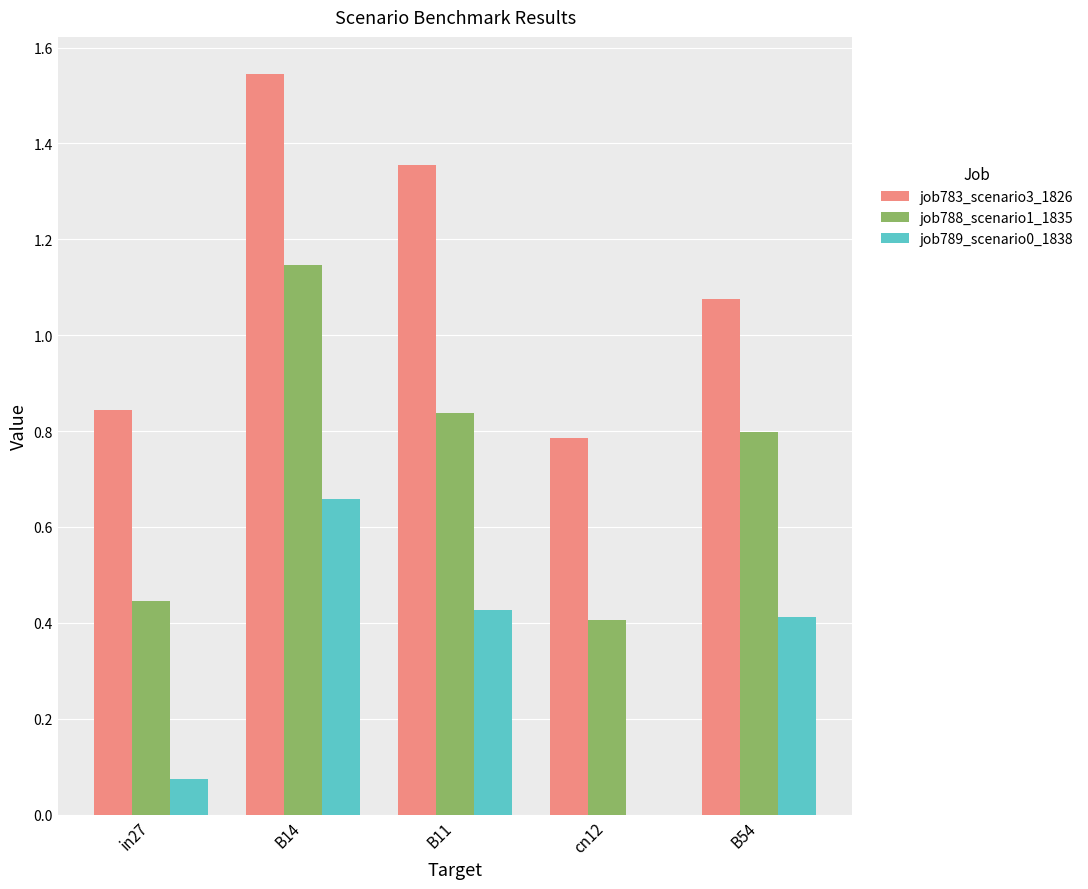

Which series has the widest spread of values?

job783_scenario3_1826